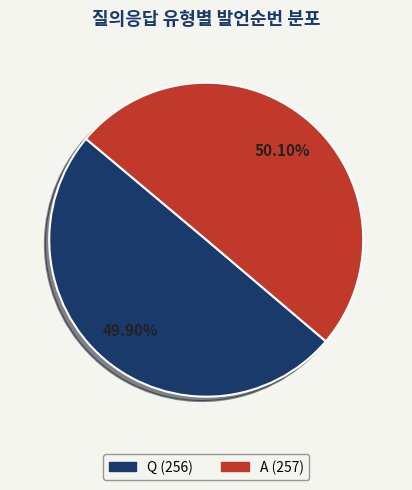

Do A and Q together represent more than half of the pie?

Yes